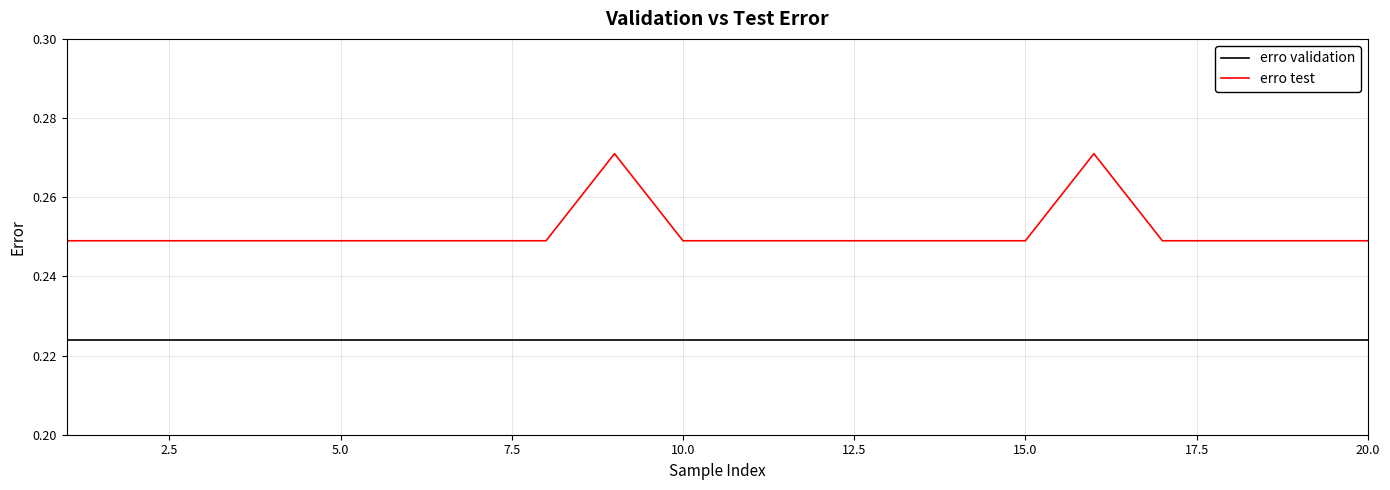

True or false: erro test and erro validation intersect in this chart.

False